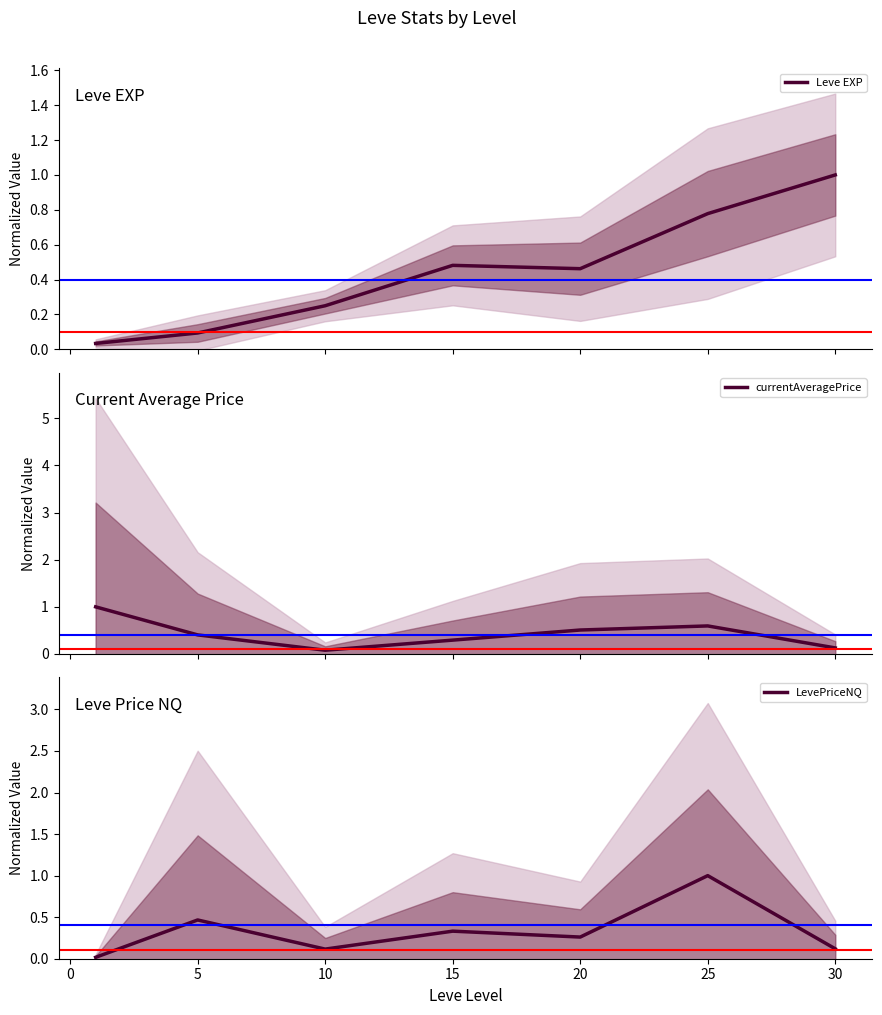

The value of LevePriceNQ at 5 is 0.2. True or false?

False